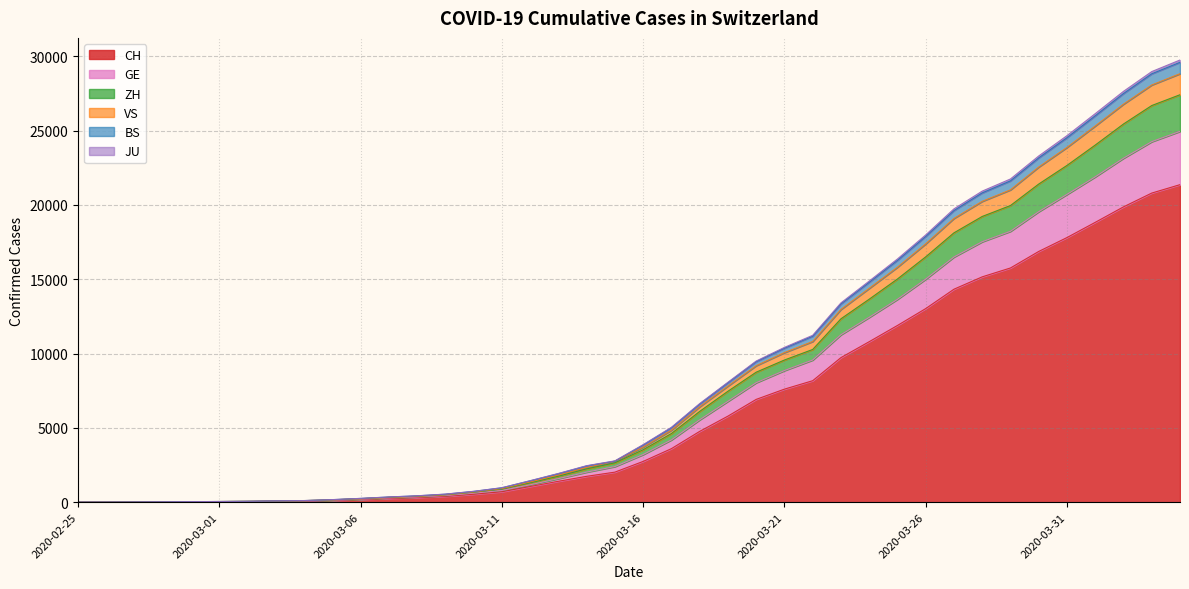

Which has a higher value, 2020-03-17 or 2020-02-27?

2020-03-17